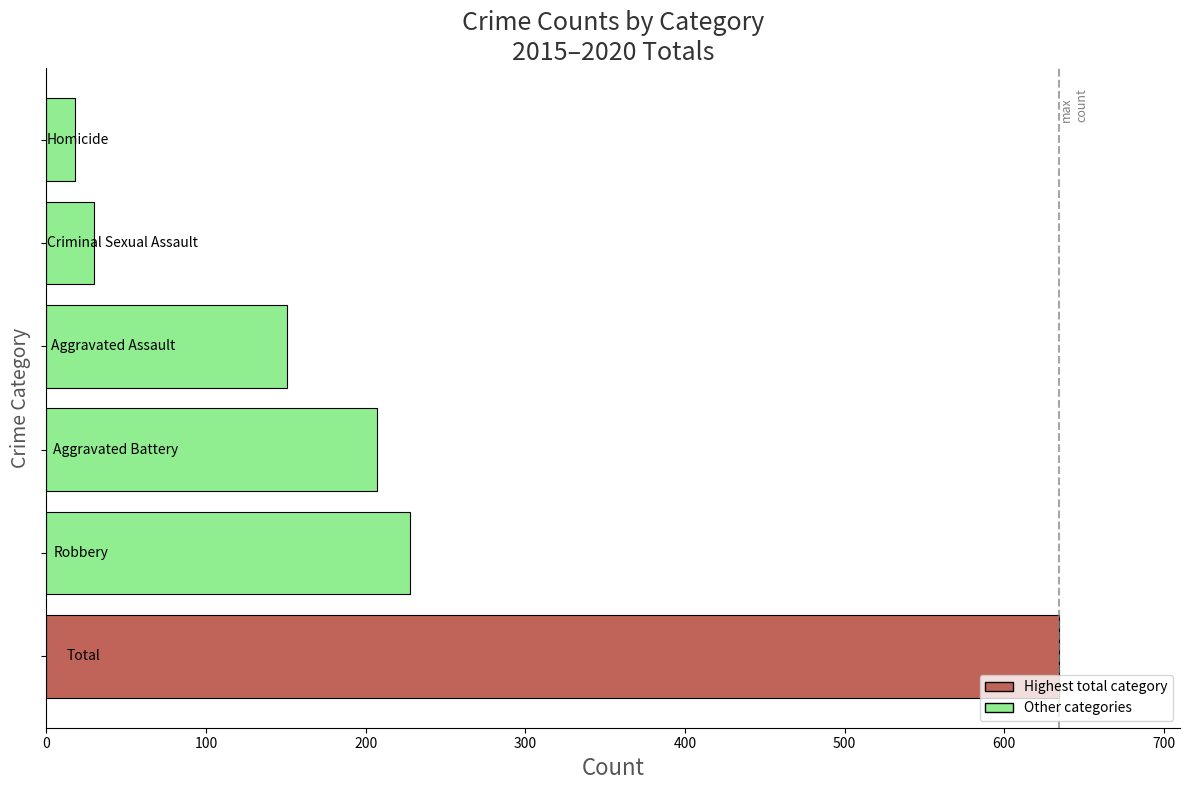

What is the difference between the maximum and second lowest values?

604